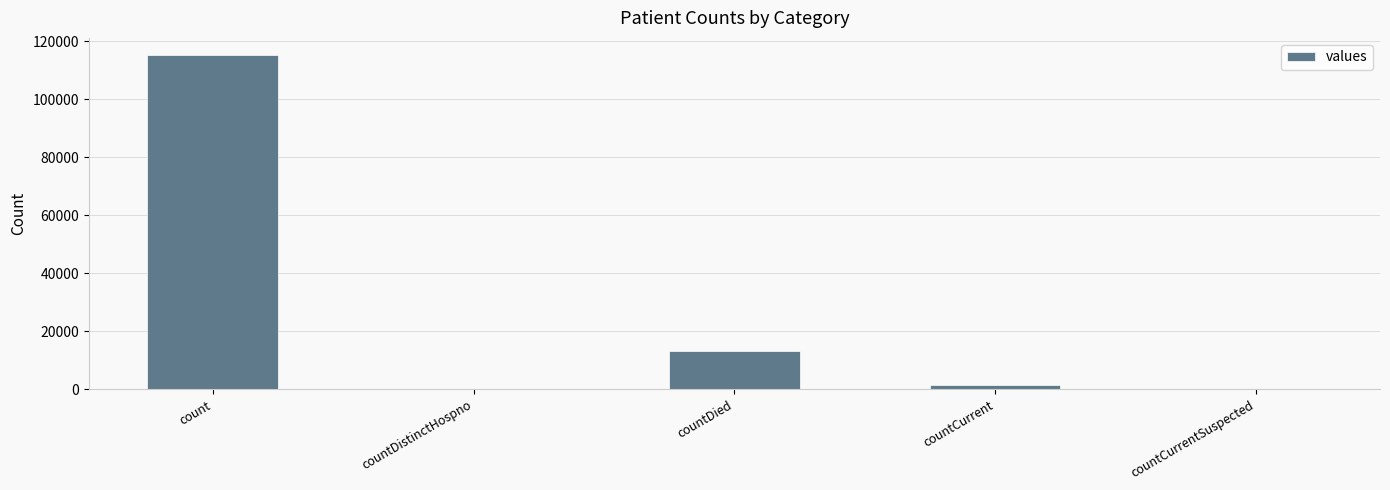

Reading right to left, extract all data points from this chart.

countCurrentSuspected=0	countCurrent=1383	countDied=13343	countDistinctHospno=0	count=115379